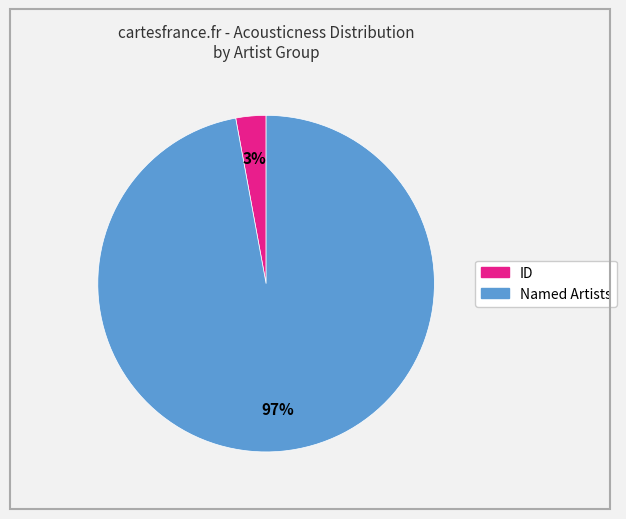

Does any single category account for the majority?

Yes